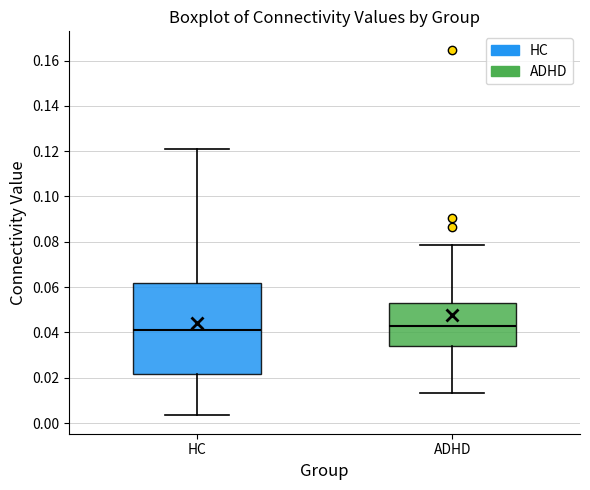

Reading left to right, transcribe this box plot: for each box, give where its median line is, the range the box spans, and where its two whiskers end, as read against the y-axis. The values are not printed on the chart, so give them approximately, as read against the axis.

HC: median 0.042, box 0.022 to 0.062, whiskers 0.004 to 0.120
ADHD: median 0.042, box 0.034 to 0.054, whiskers 0.014 to 0.078